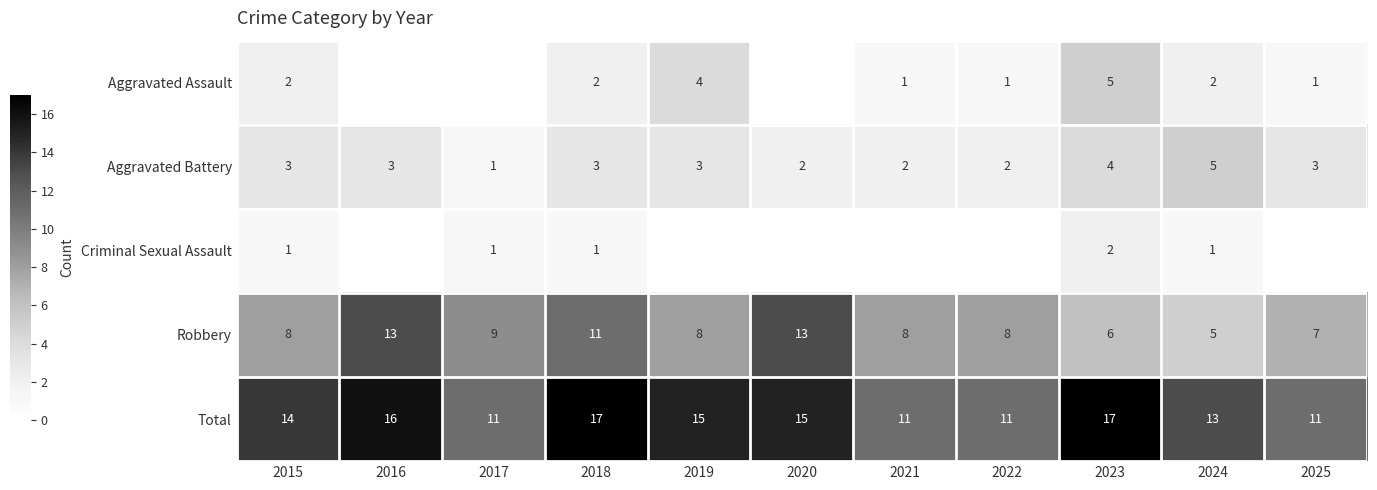

What is the minimum value for Total?

11